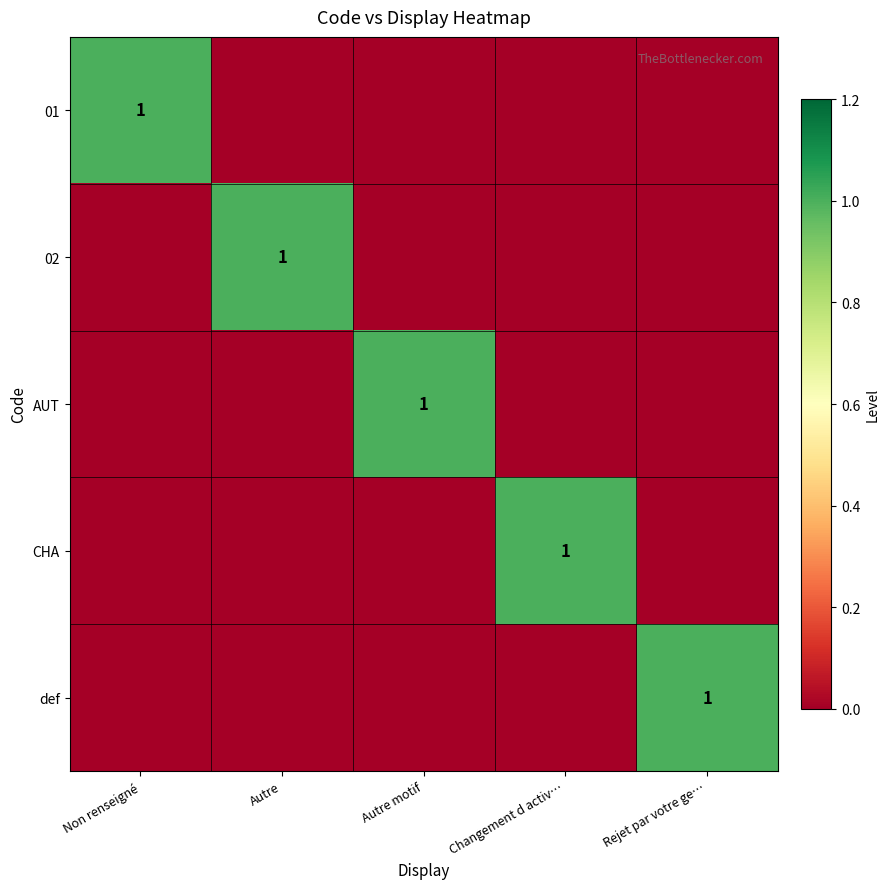

The 01 series shows 1 at Non renseigné. True or false?

True